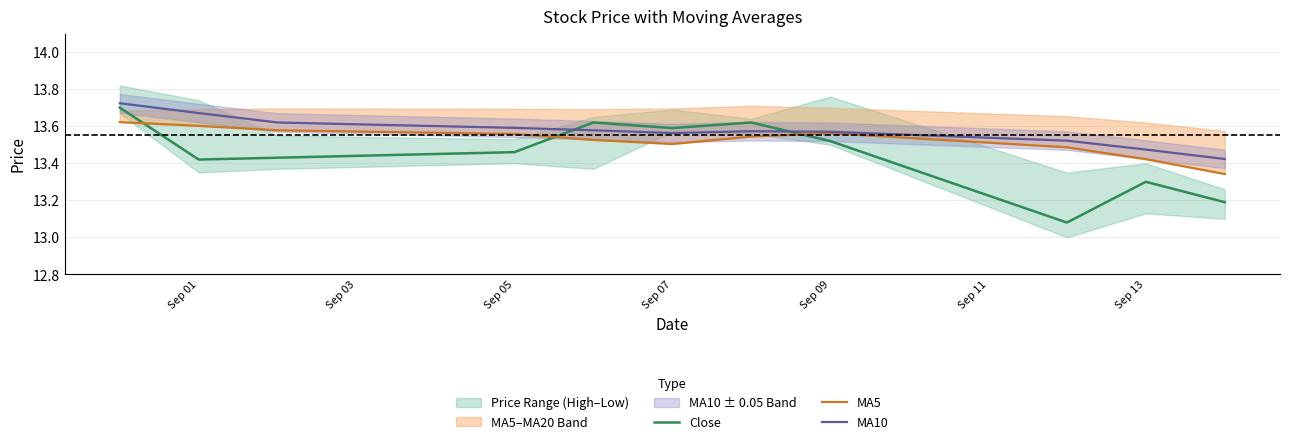

True or false: MA5 and MA10 intersect in this chart.

False